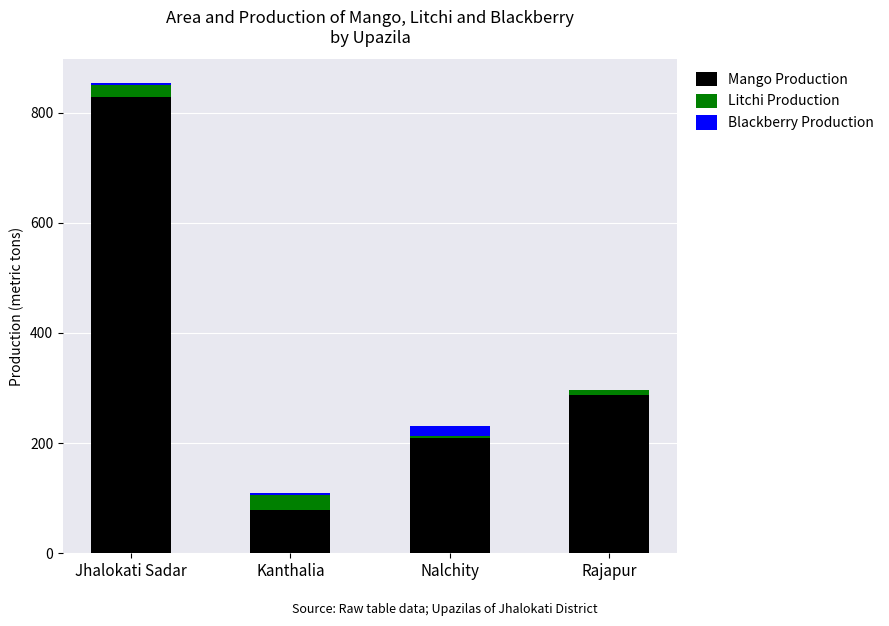

What is the sum of all Mango Production values?

1404